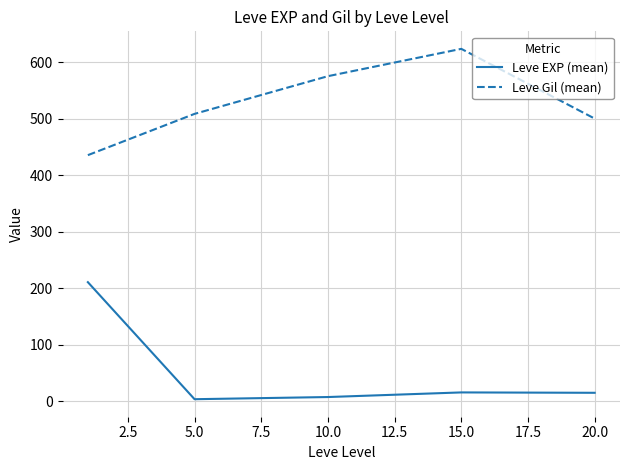

Which series has the largest total across all categories?

Leve Gil (mean)